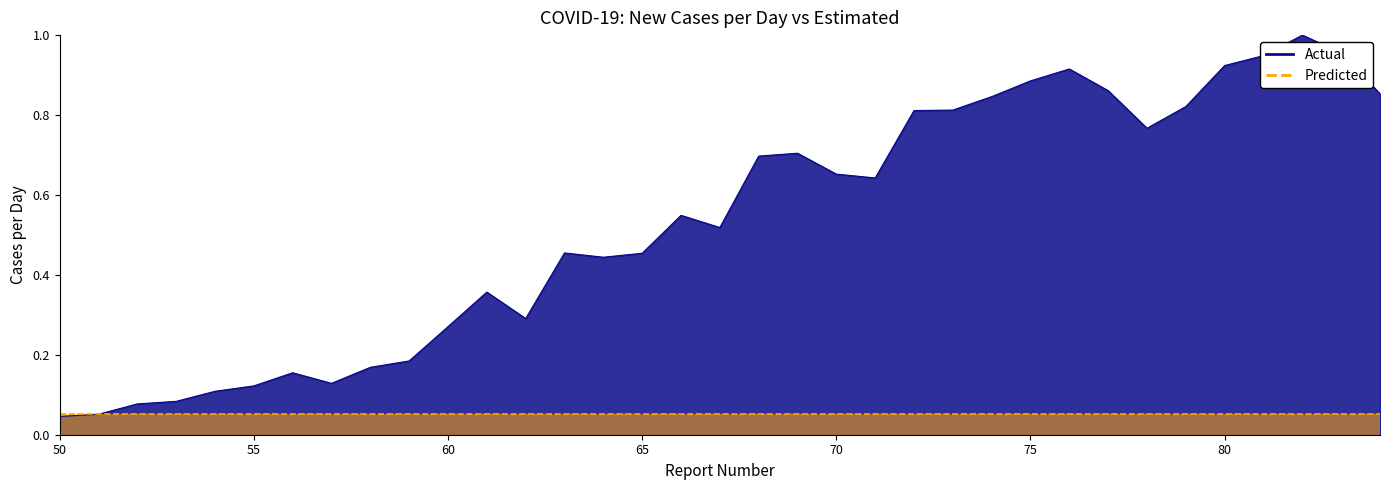

What is the average value?

0.5